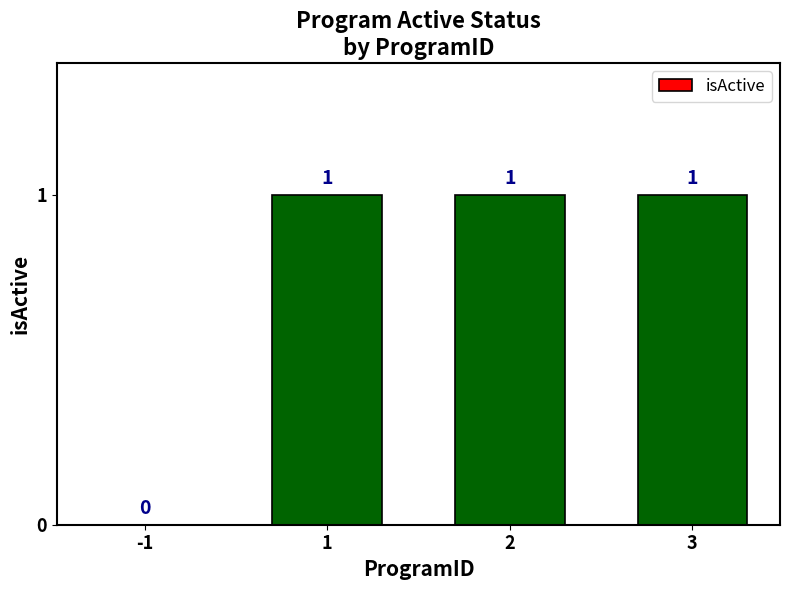

What is the change in value from -1 to 1?

+1